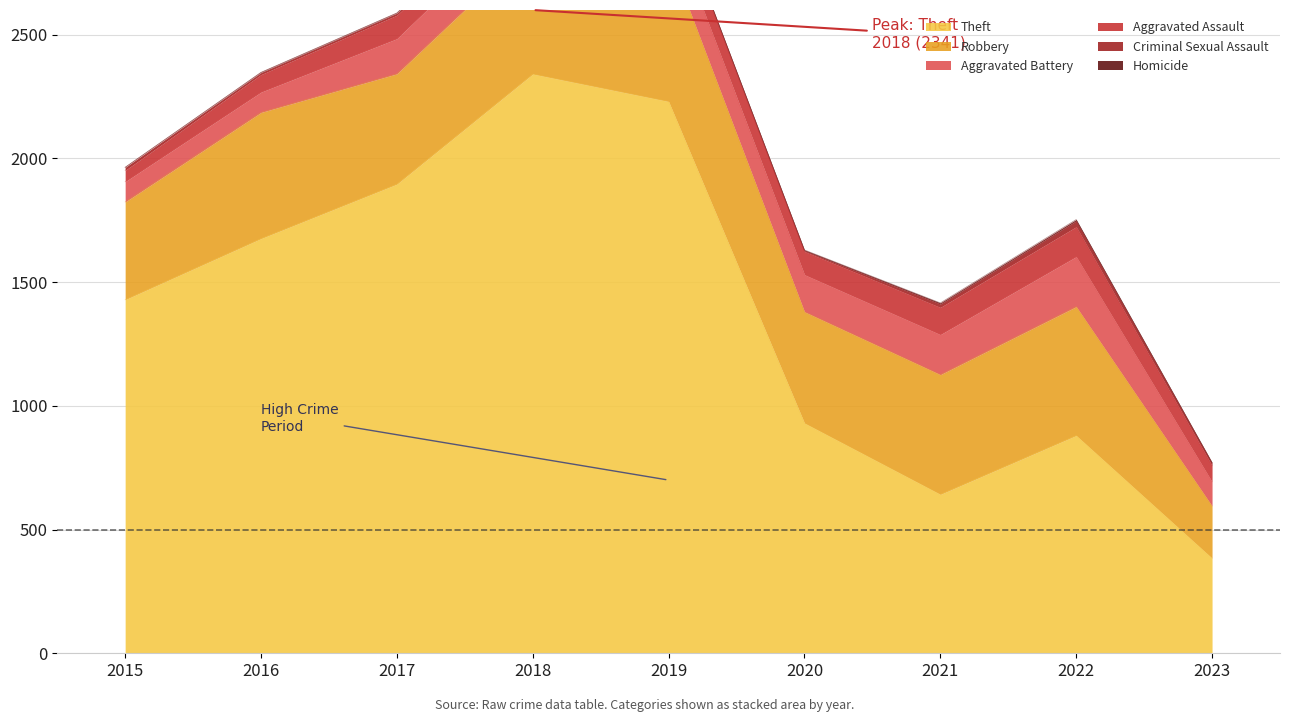

At which category does Homicide reach its first local peak?

2022